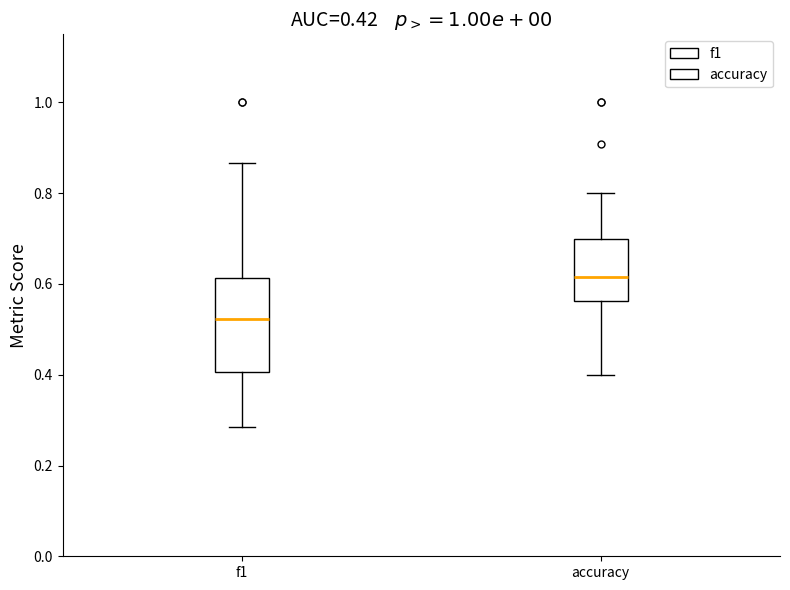

Which box has the highest median line?

accuracy